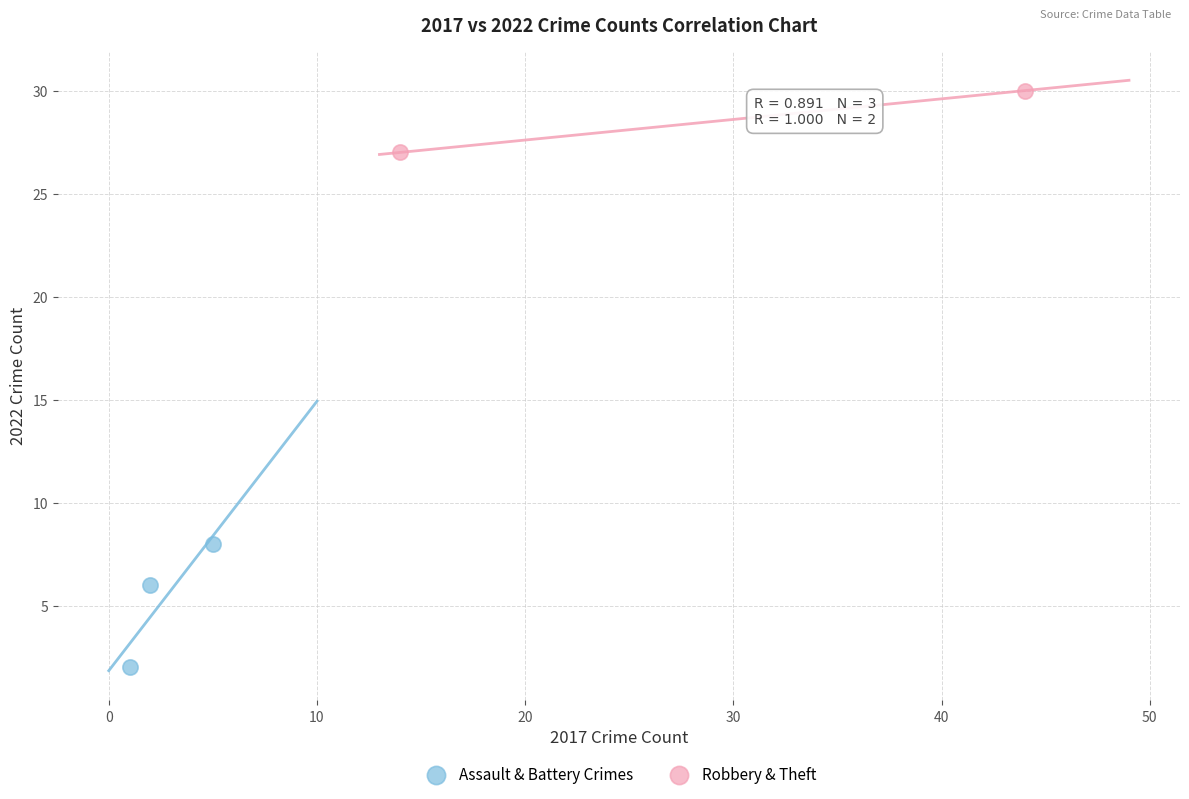

Which series has the widest spread of Y values?

Assault & Battery Crimes